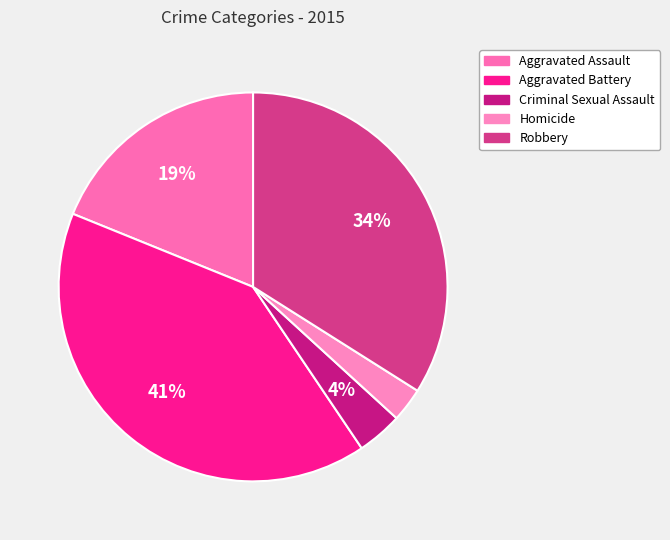

How many segments does this pie chart have?

5